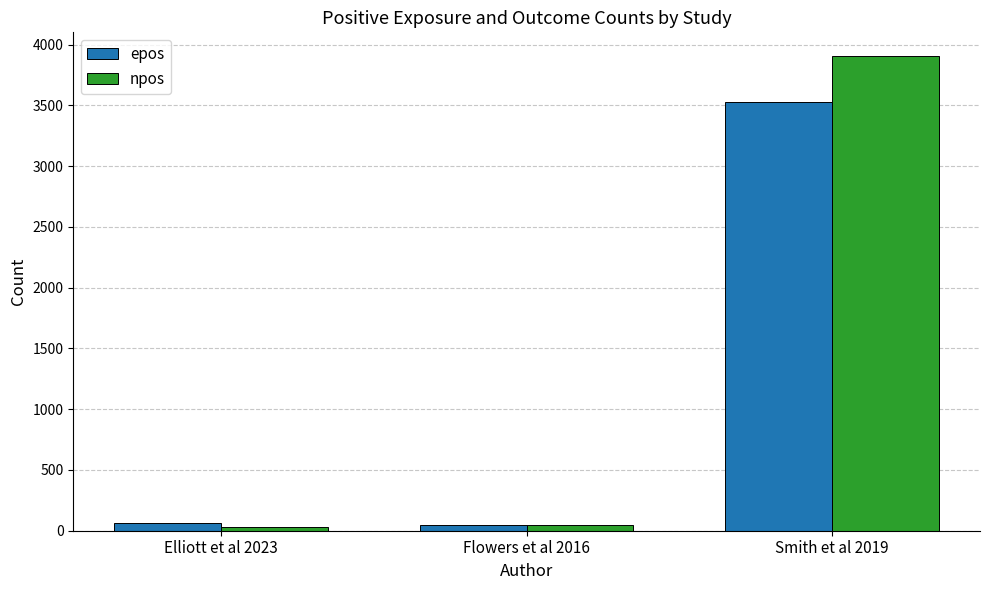

Are the bars horizontal?

No